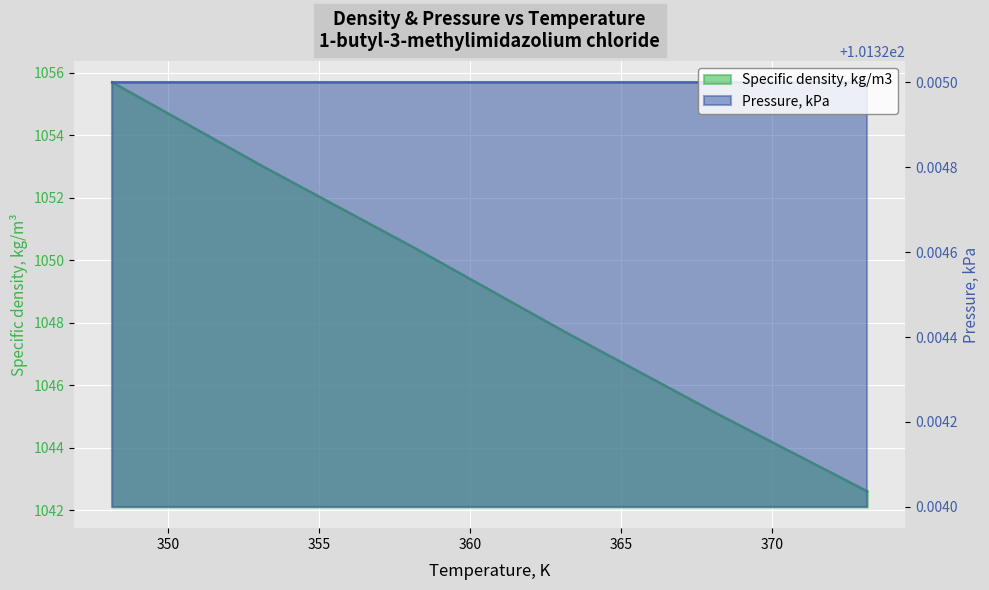

Is it true that the value at 358.15 is 1050.4?

True